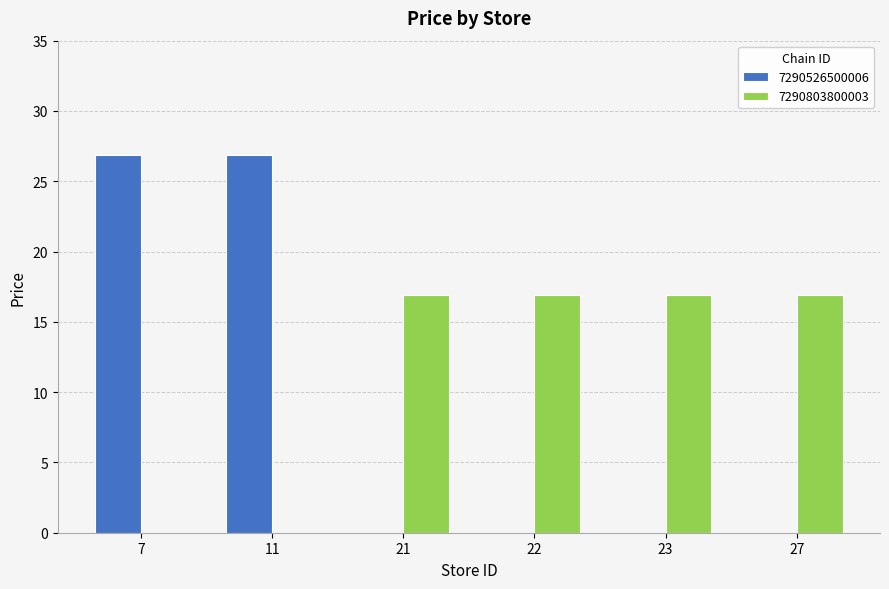

Reading right to left, extract all data points from this chart.

7290526500006: 27=0.0	23=0.0	22=0.0	21=0.0	11=26.9	7=26.9
7290803800003: 27=16.9	23=16.9	22=16.9	21=16.9	11=0.0	7=0.0